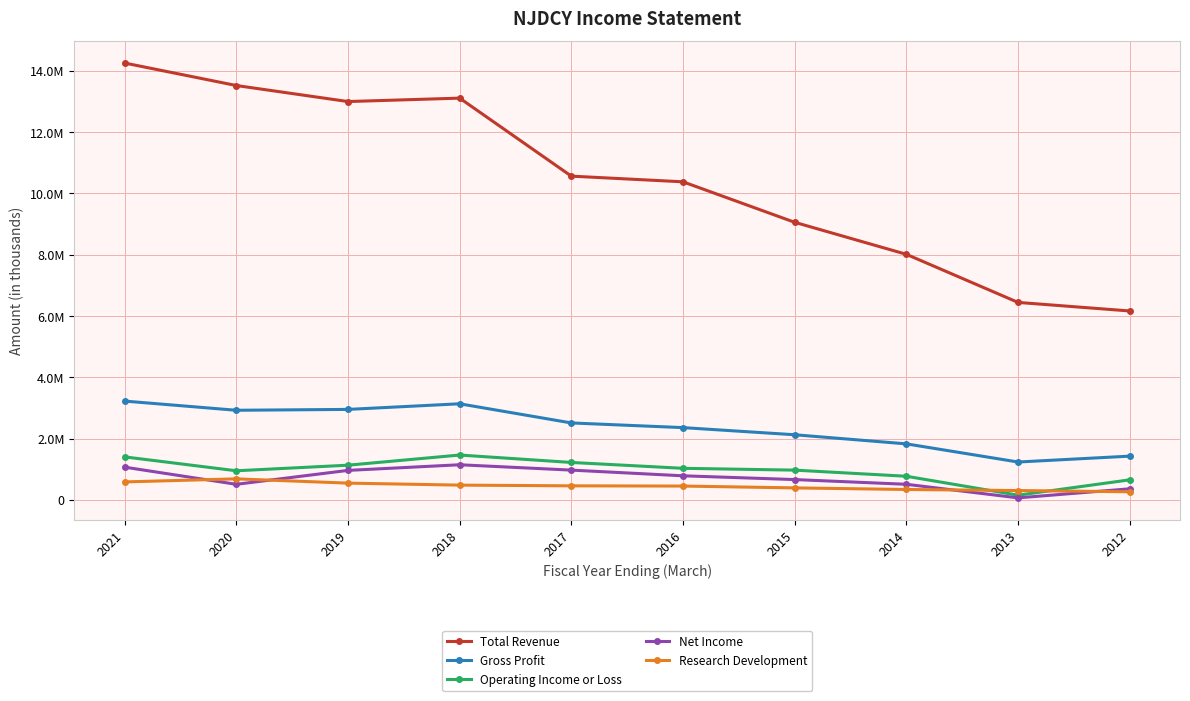

Is this an area chart (filled region under the line)?

No